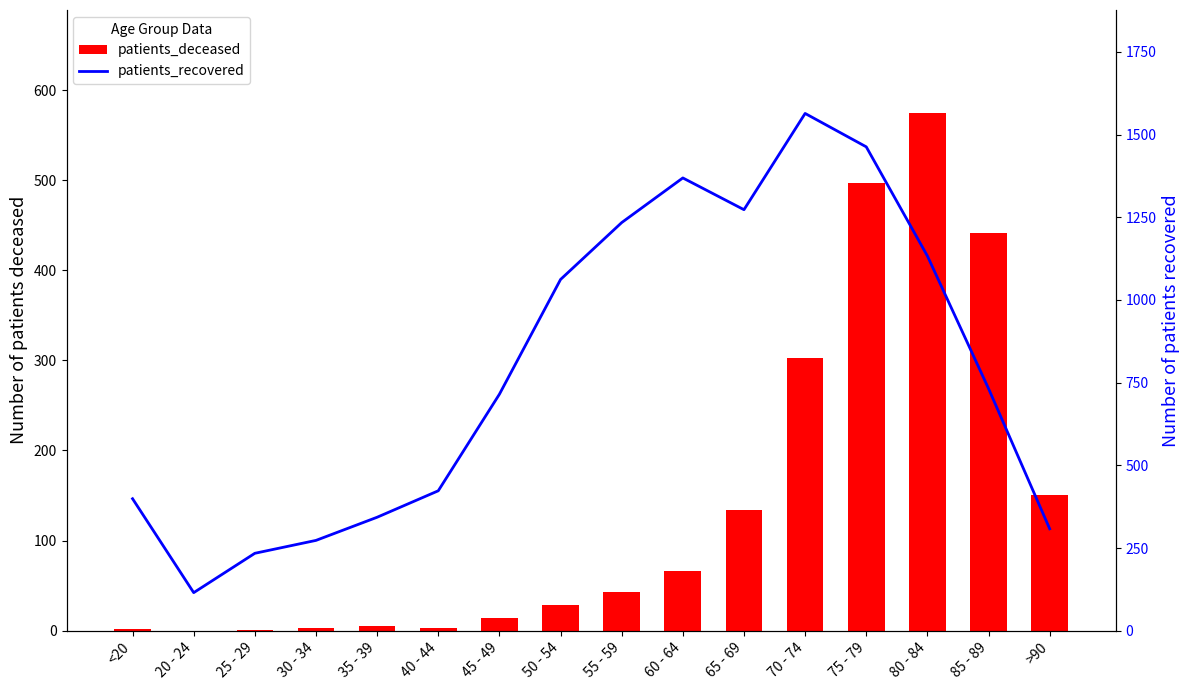

Which has a higher value, 65 - 69 or 75 - 79?

75 - 79